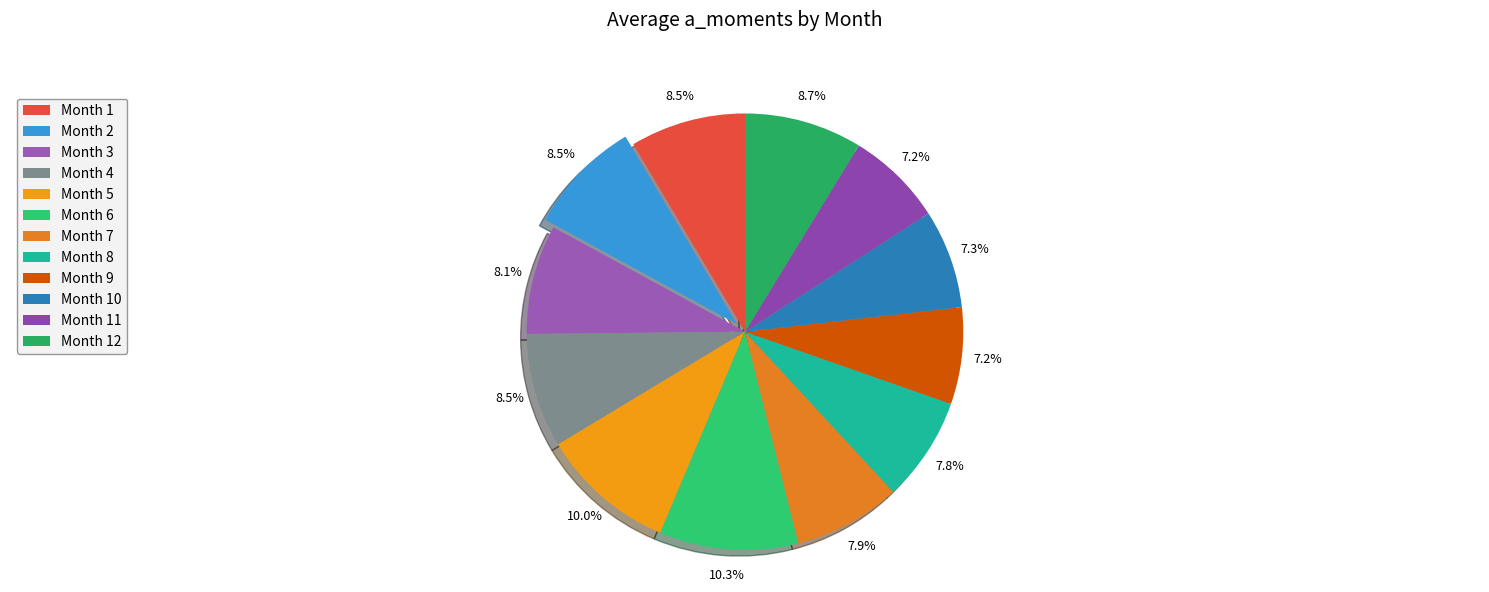

Count the number of slices in the pie.

12